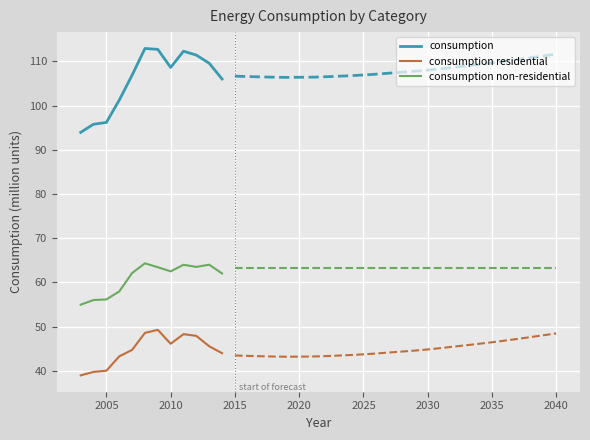

True or false: consumption non-residential and consumption residential cross at least once.

False